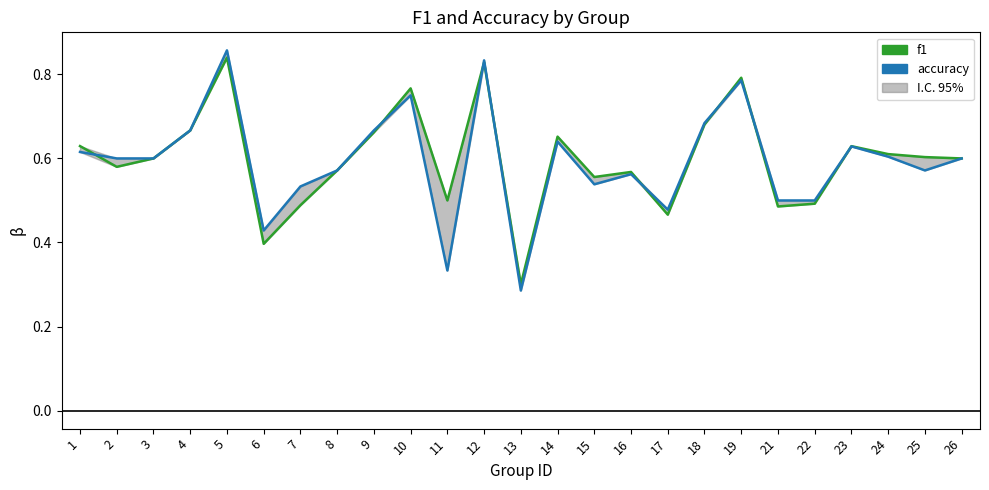

At which category is the sum across all series the highest?

5